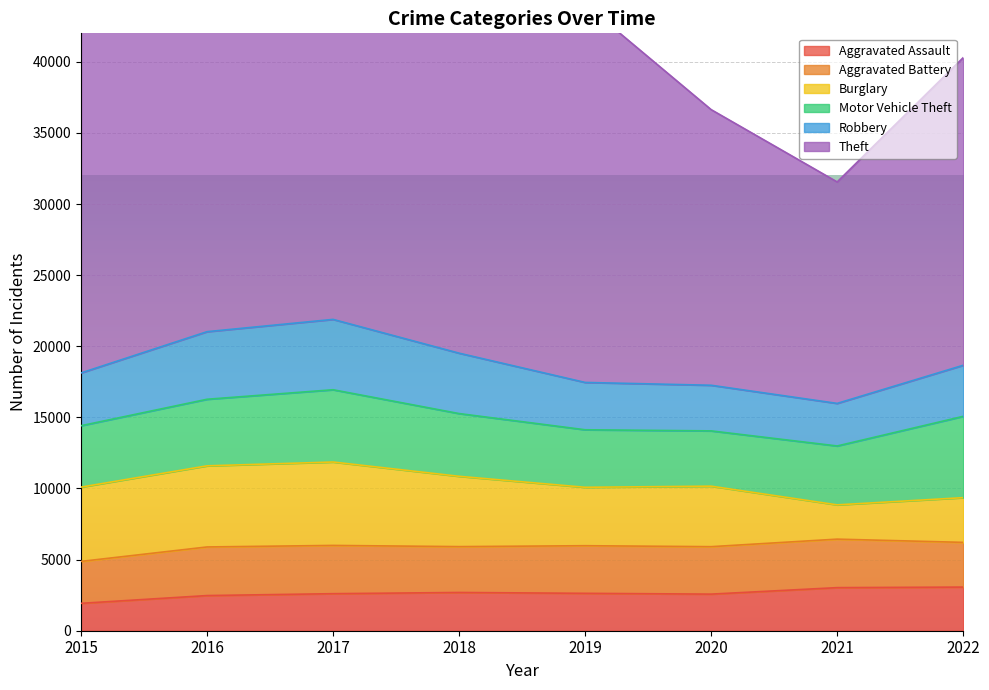

Which series ends up on top after the final intersection of Motor Vehicle Theft and Burglary?

Motor Vehicle Theft